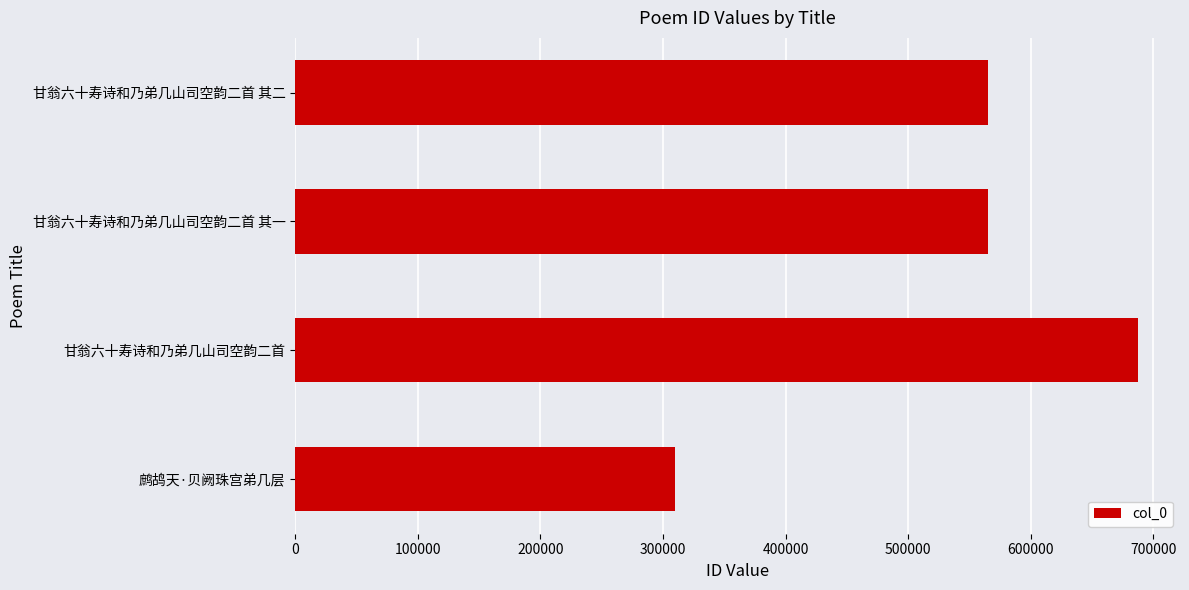

Which has a higher value, 甘翁六十寿诗和乃弟几山司空韵二首 or 甘翁六十寿诗和乃弟几山司空韵二首 其一?

甘翁六十寿诗和乃弟几山司空韵二首